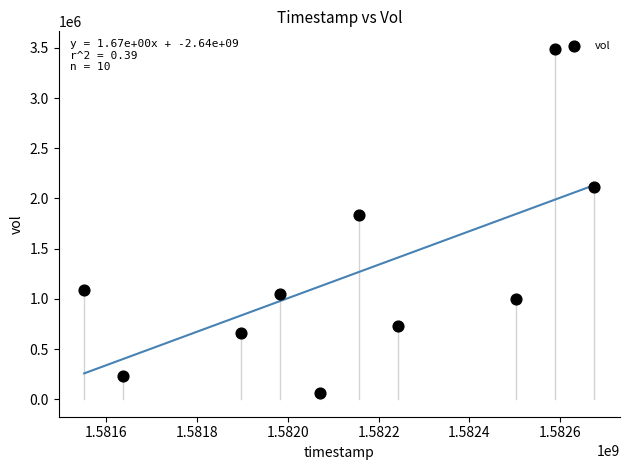

What Y value in the scatter plot is closest to 1777050?

1832600